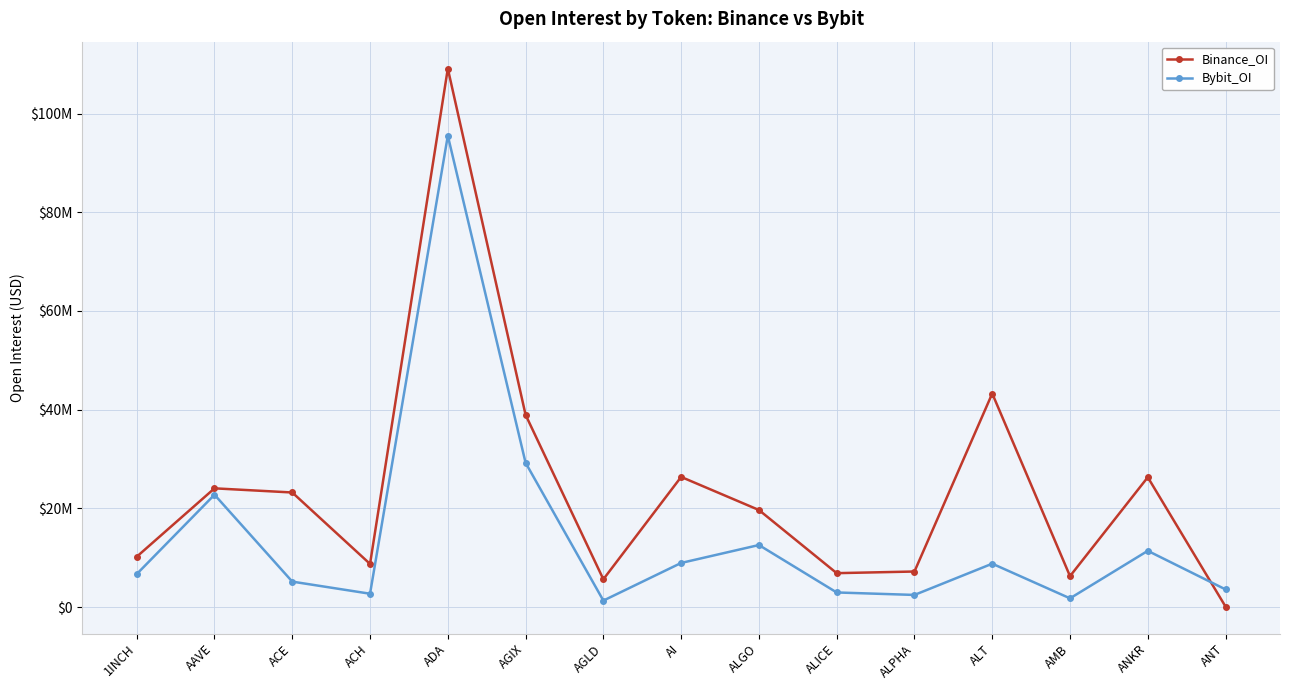

What is the minimum value shown in the chart?

100354